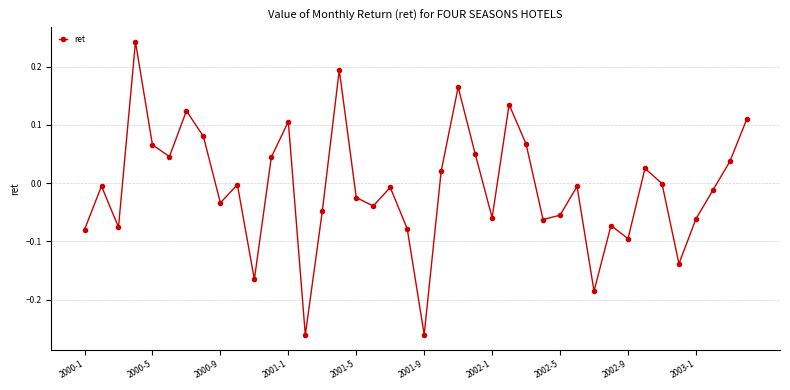

How many categories are shown in the chart?

40